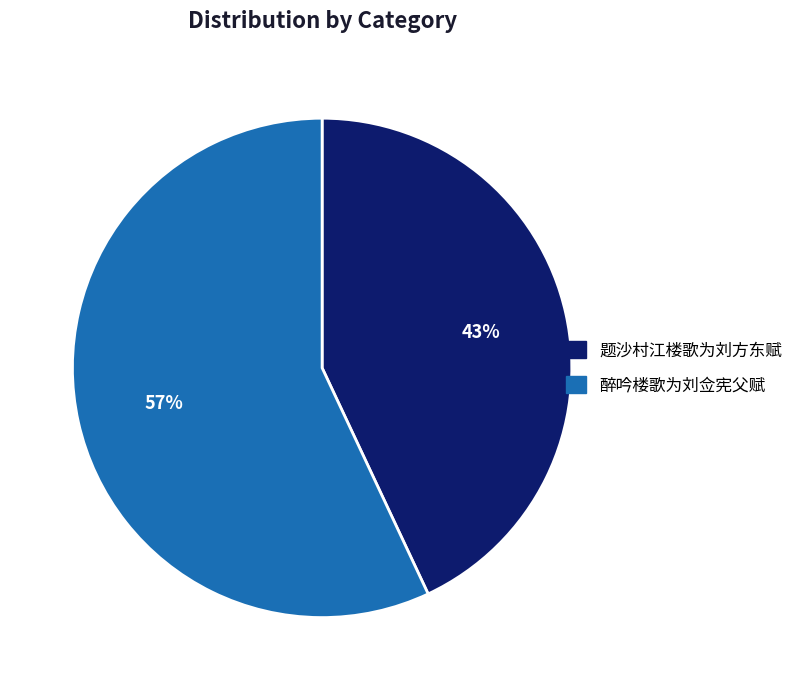

What percentage is the 醉吟楼歌为刘佥宪父赋 slice, to the nearest percent?

57%